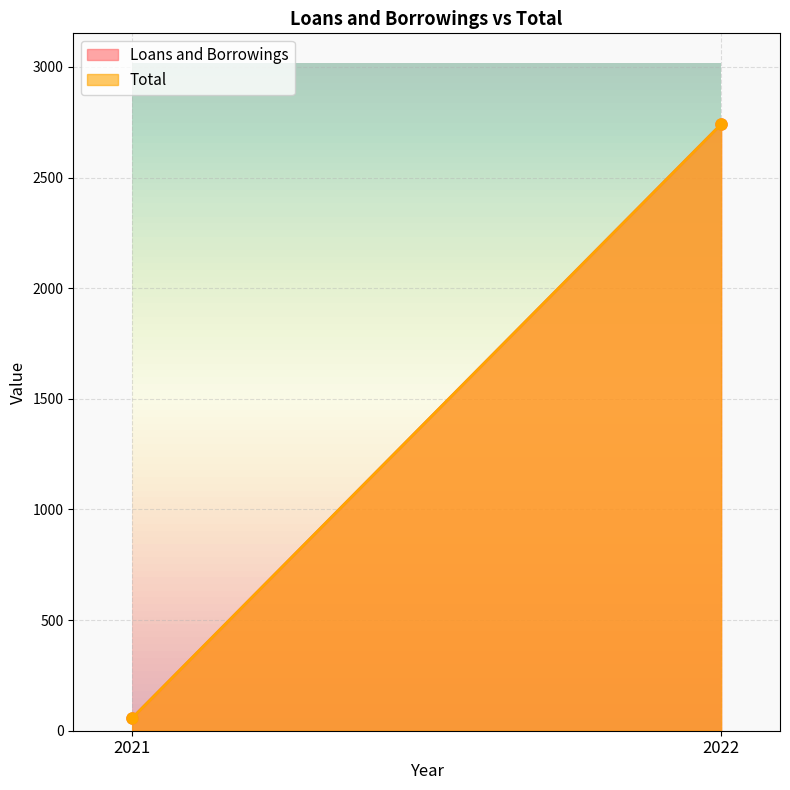

Reading left to right, extract all data points from this chart.

Loans and Borrowings: 2021=57	2022=2741
Total: 2021=57	2022=2741